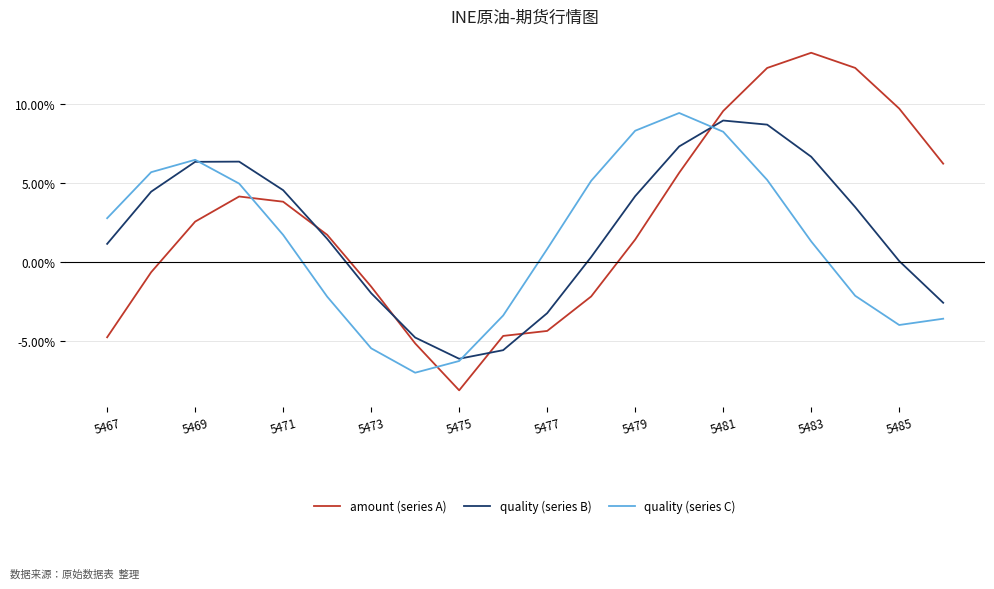

After their last crossing, which series has the higher values: quality (series C) or quality (series B)?

quality (series B)